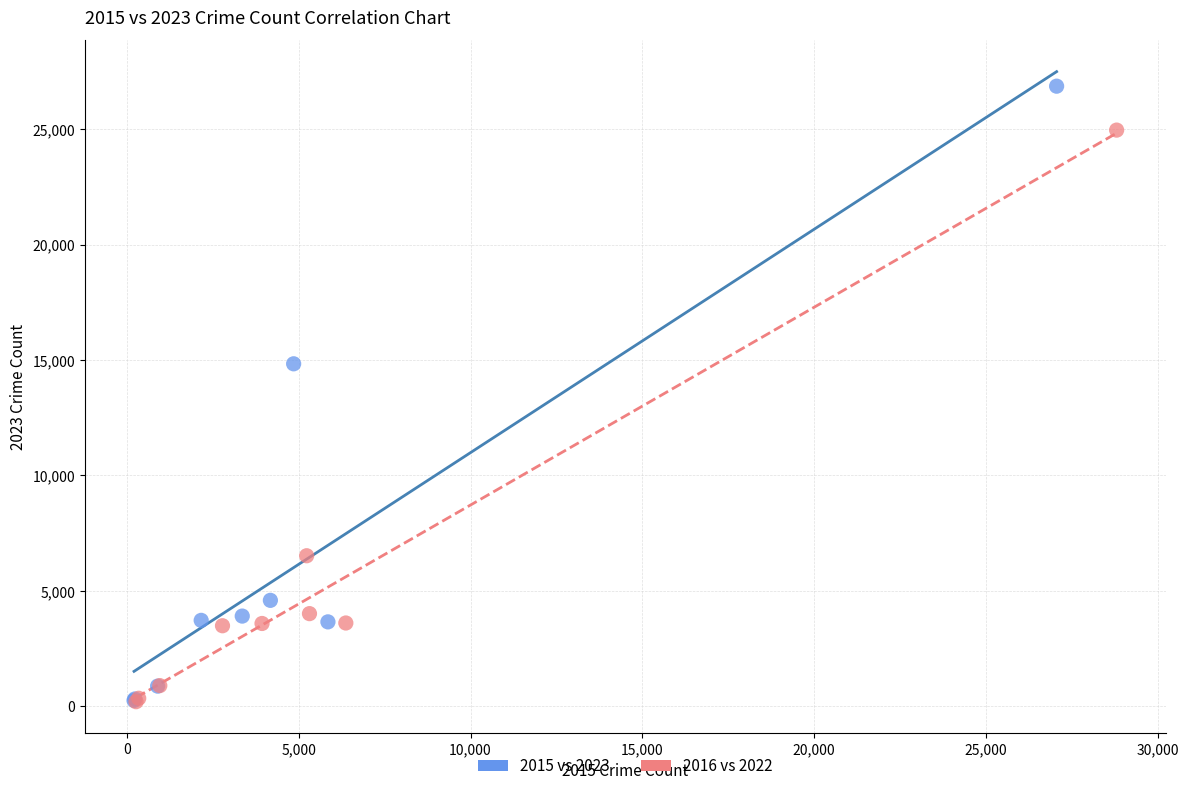

Which series reaches the maximum Y coordinate?

2015 vs 2023